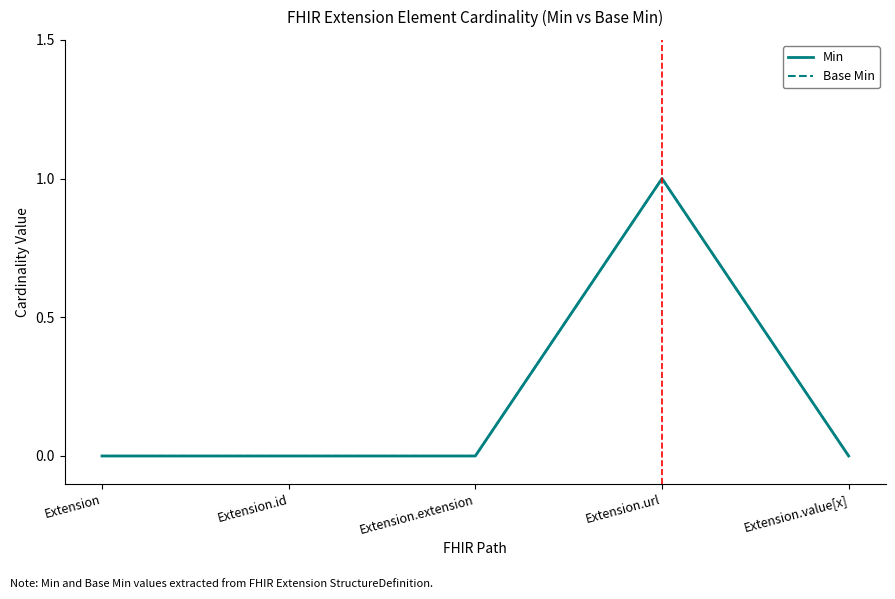

Reading right to left, extract all data points from this chart.

Min: Extension.value[x]=0	Extension.url=1	Extension.extension=0	Extension.id=0	Extension=0
Base Min: Extension.value[x]=0	Extension.url=1	Extension.extension=0	Extension.id=0	Extension=0